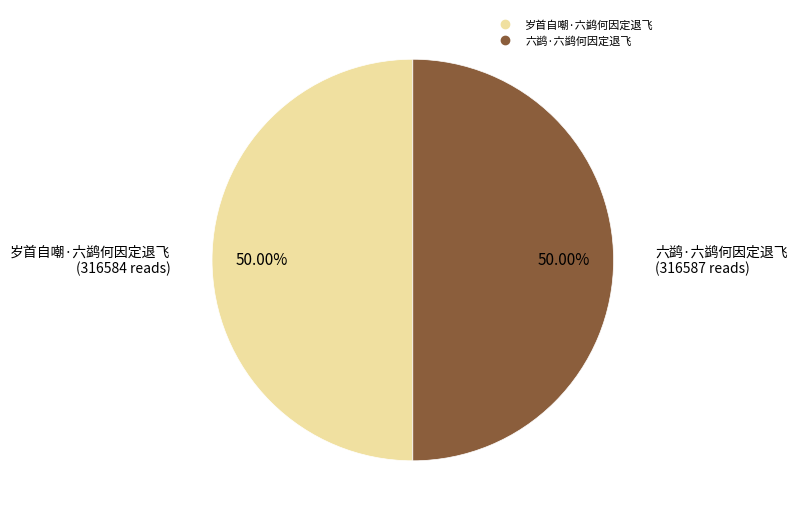

Combined, what portion of the pie is 岁首自嘲·六鹢何因定退飞 and 六鹢·六鹢何因定退飞?

100.0%